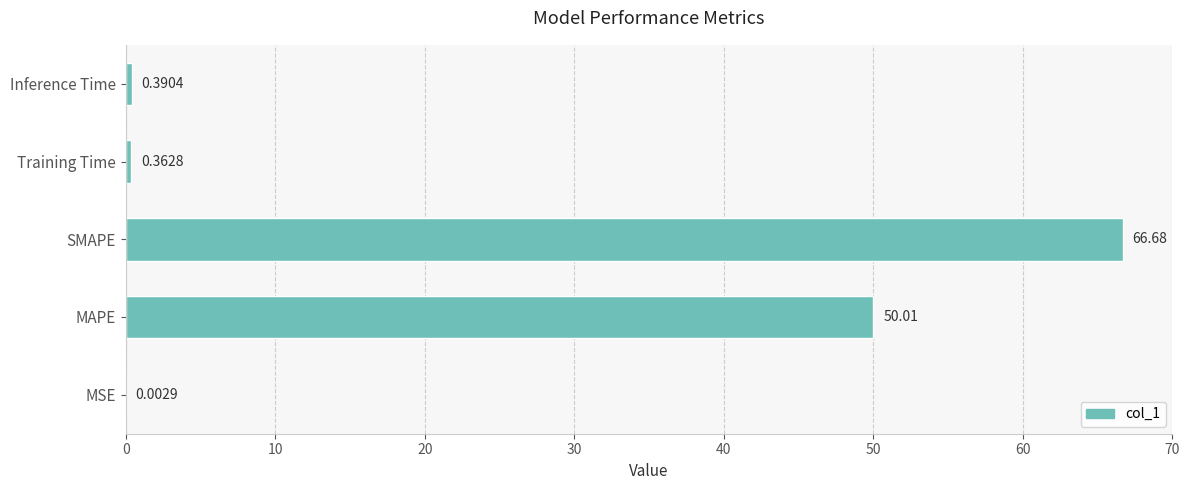

What is the sum of all values?

117.4